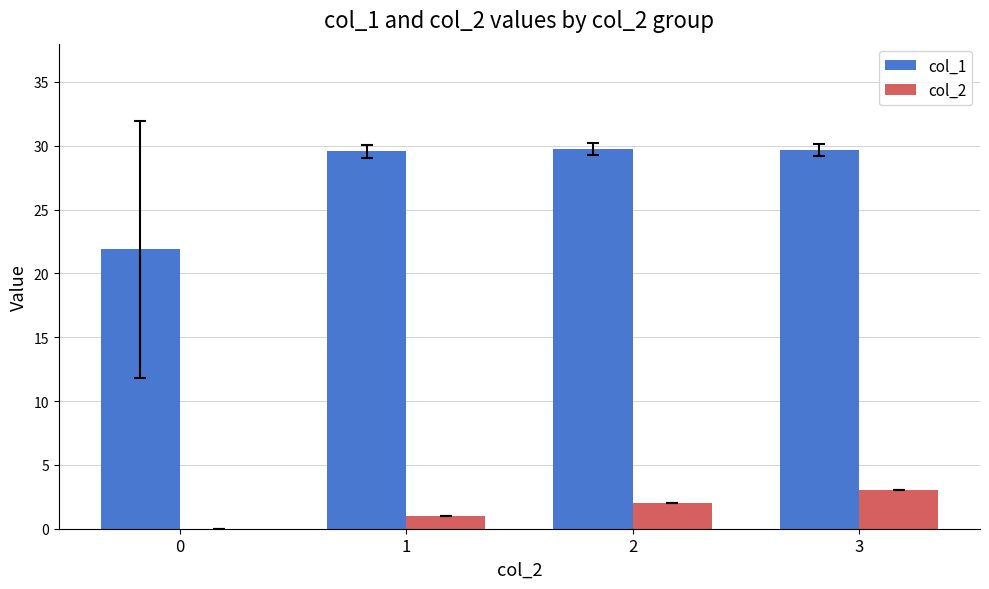

Is it true that col_1 equals 29.7 at 3?

True